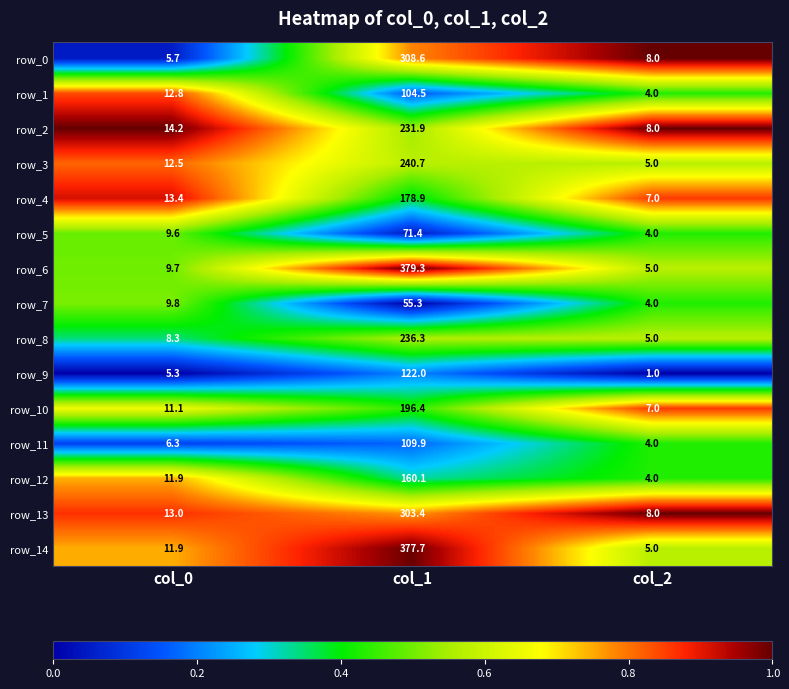

How many categories are shown in the chart?

3